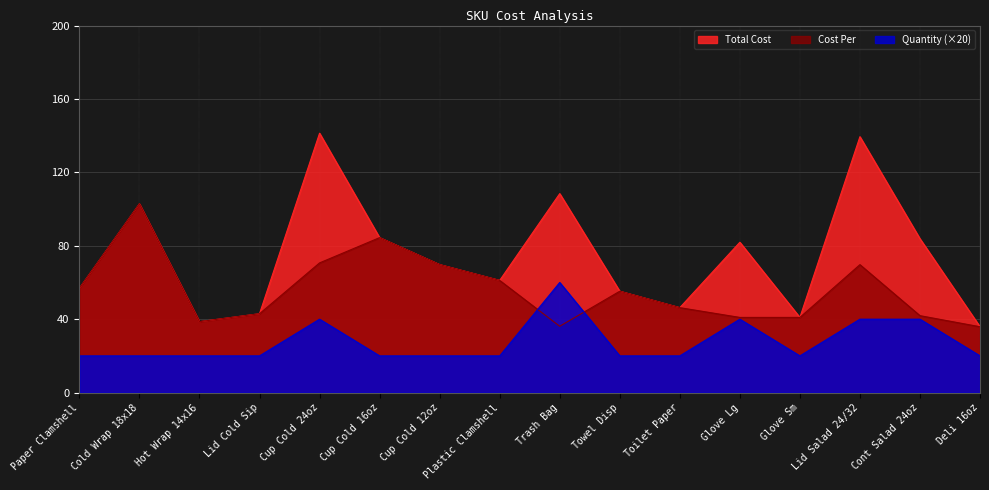

What is the maximum value shown in the chart?

141.3